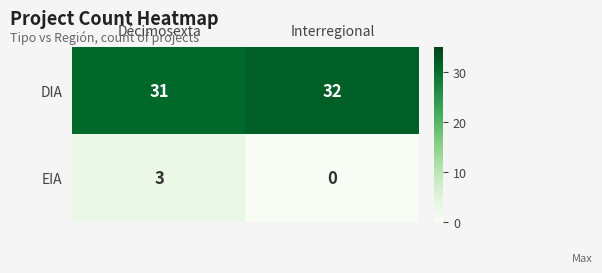

Reading left to right, list all the values displayed in this chart.

DIA: 31	32
EIA: 3	0